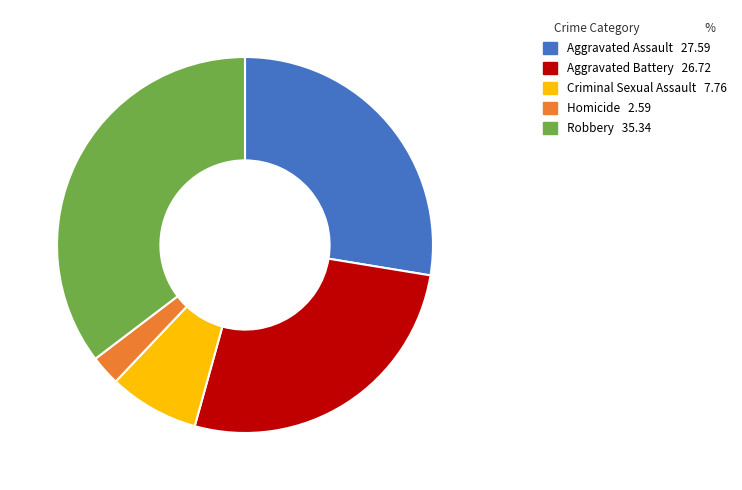

True or false: Homicide accounts for 3% of the total.

True